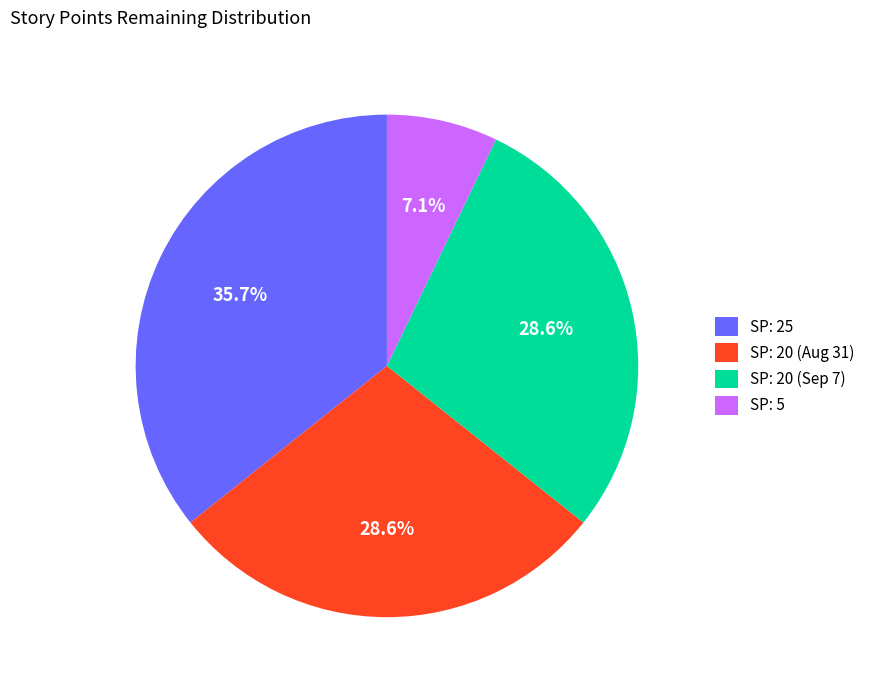

What is the smallest slice in the pie chart?

SP: 5